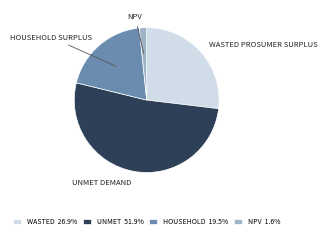

How many segments does this pie chart have?

4